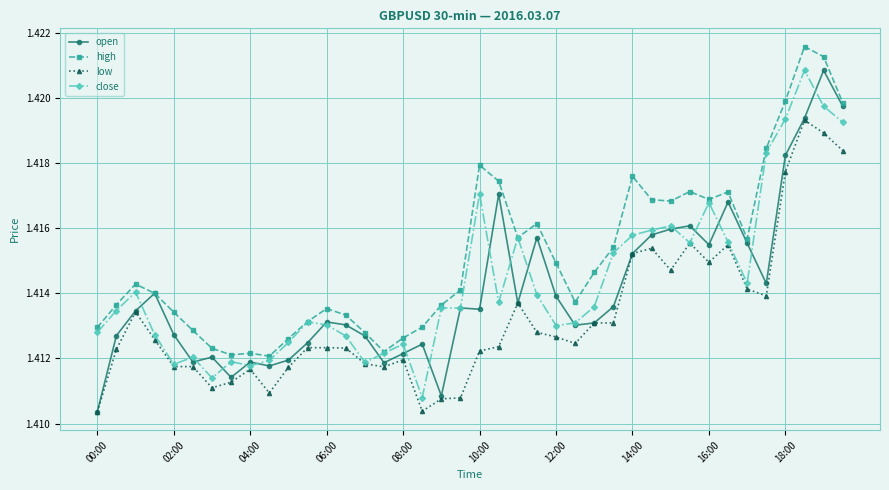

At how many categories does at least one series exceed 1?

40